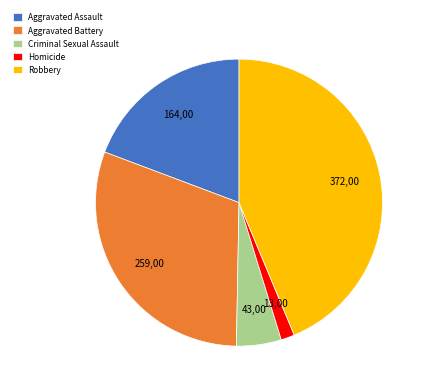

Between Homicide and Robbery, which is larger?

Robbery